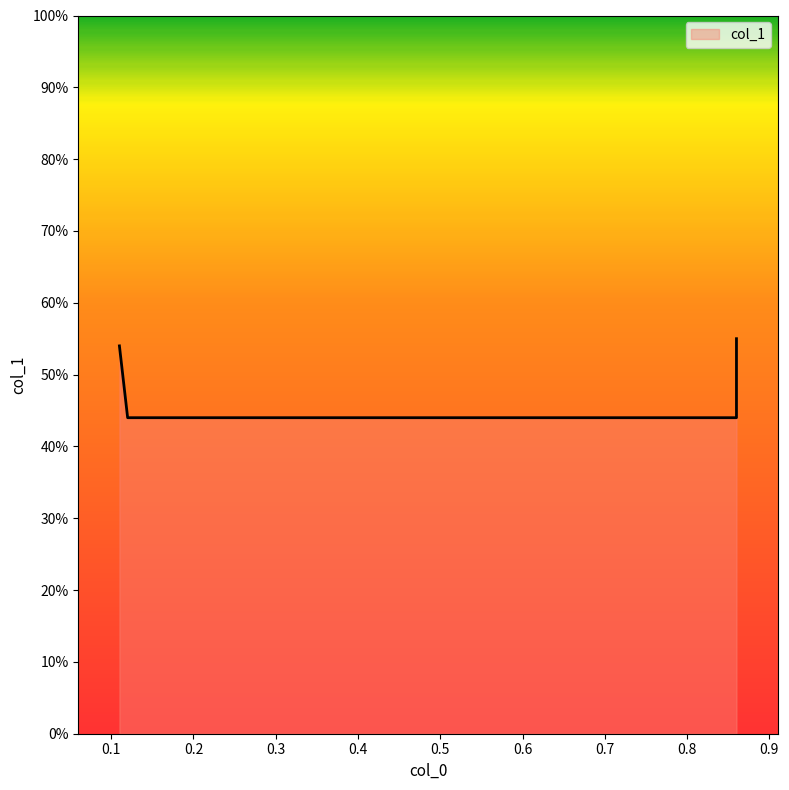

Rank the categories by value from highest to lowest.

0.86, 0.11, 0.12, 0.86